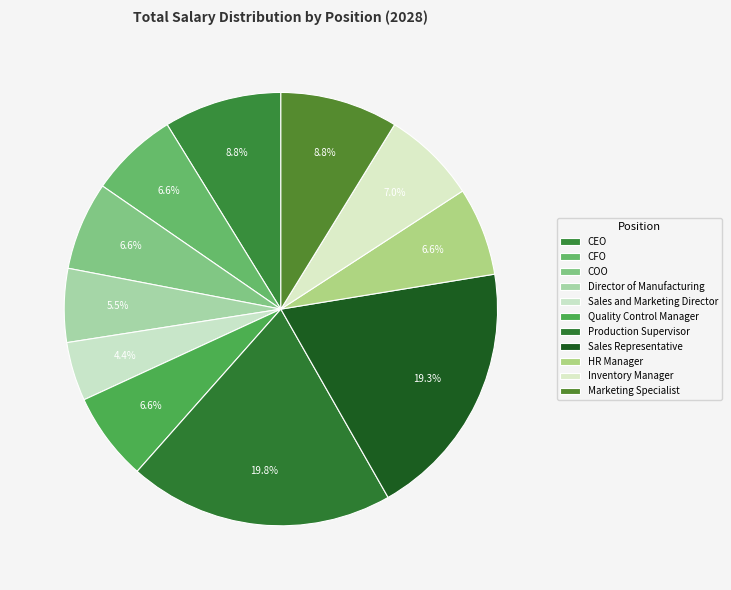

How many segments does this pie chart have?

11